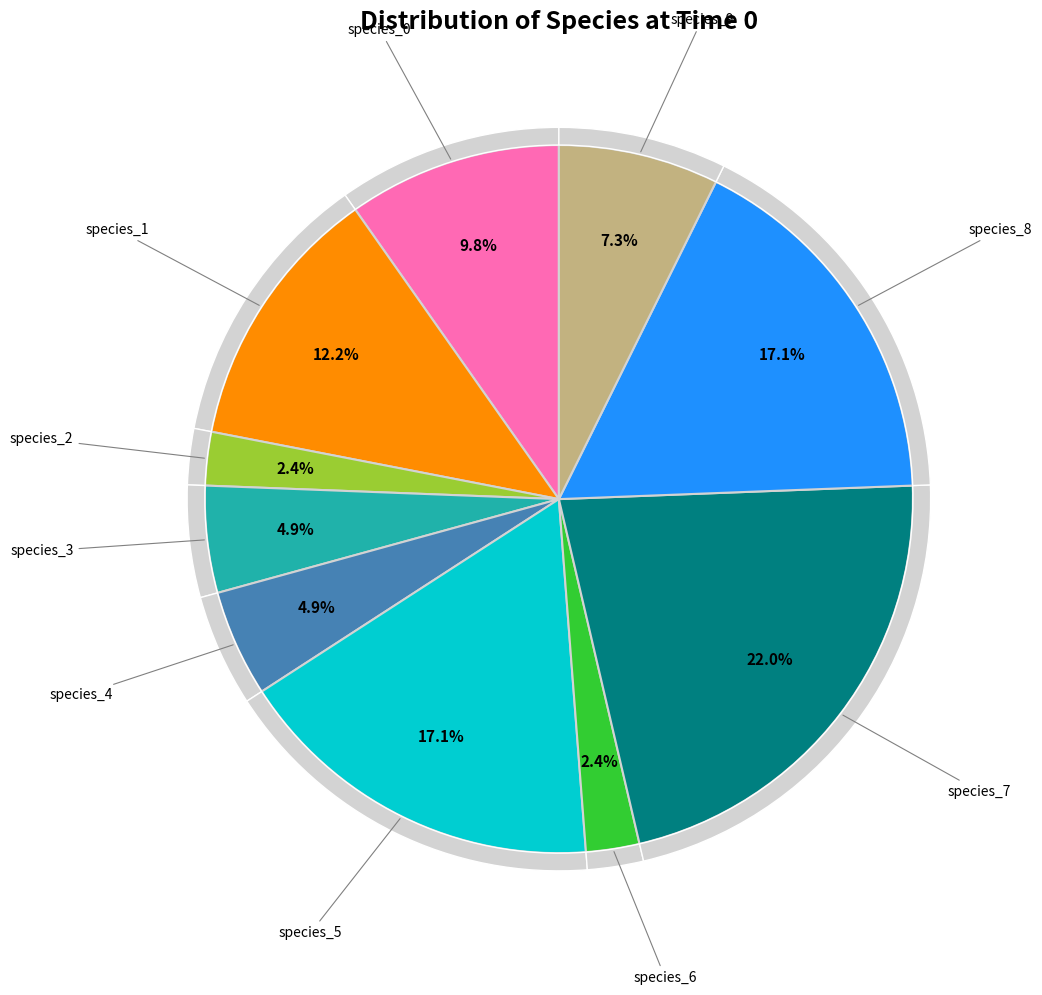

To the nearest percent, what is the difference between the largest and smallest slice percentages?

20%